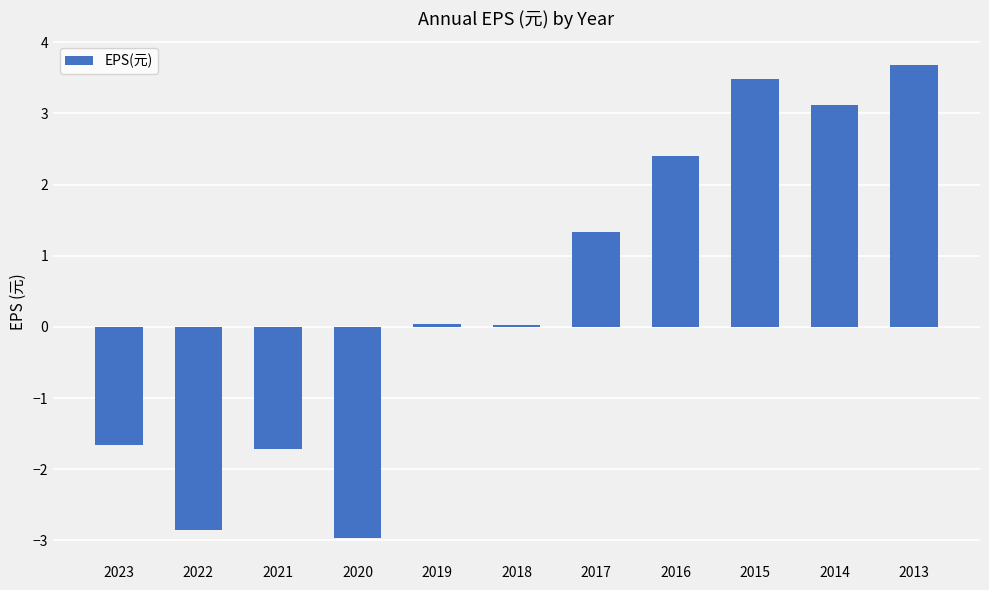

How many negative values are there?

4